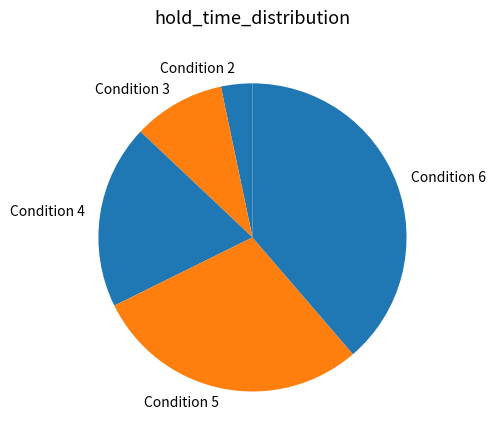

Is the sum of Condition 3 and Condition 5 greater than half?

No